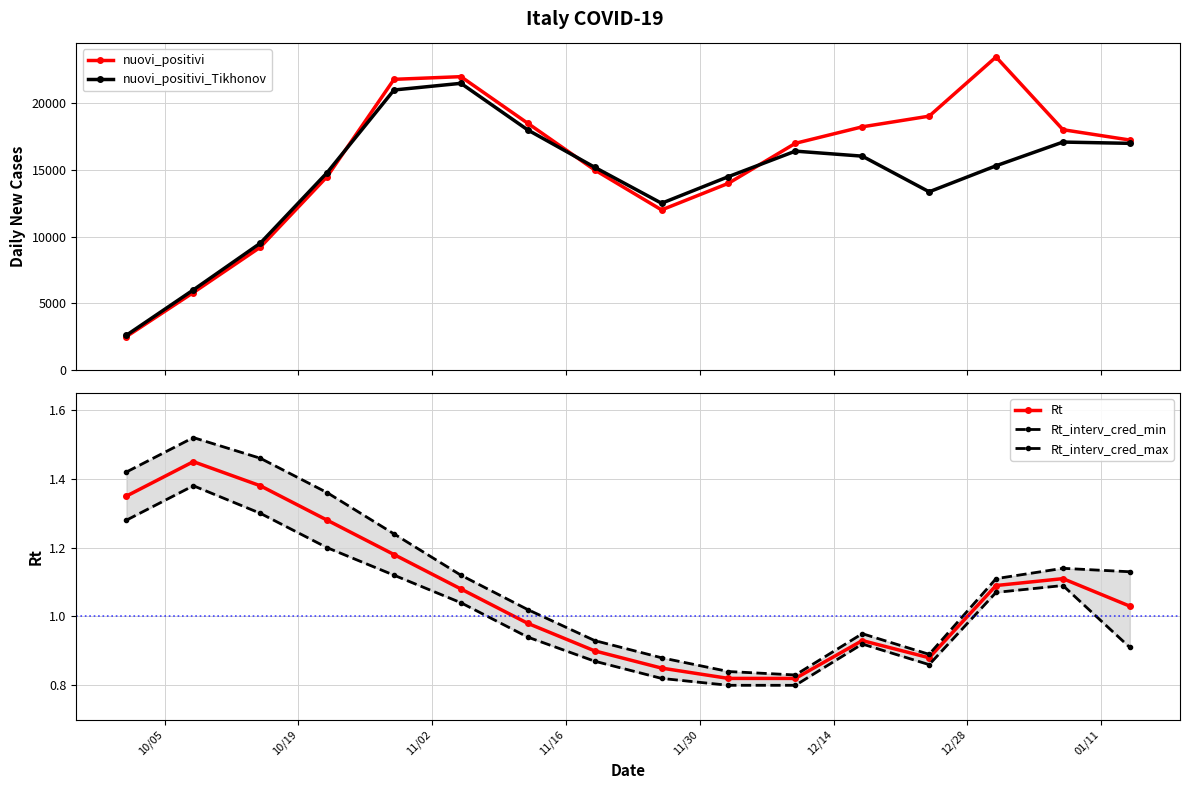

True or false: Rt has more than 1 points higher than both neighbors.

True